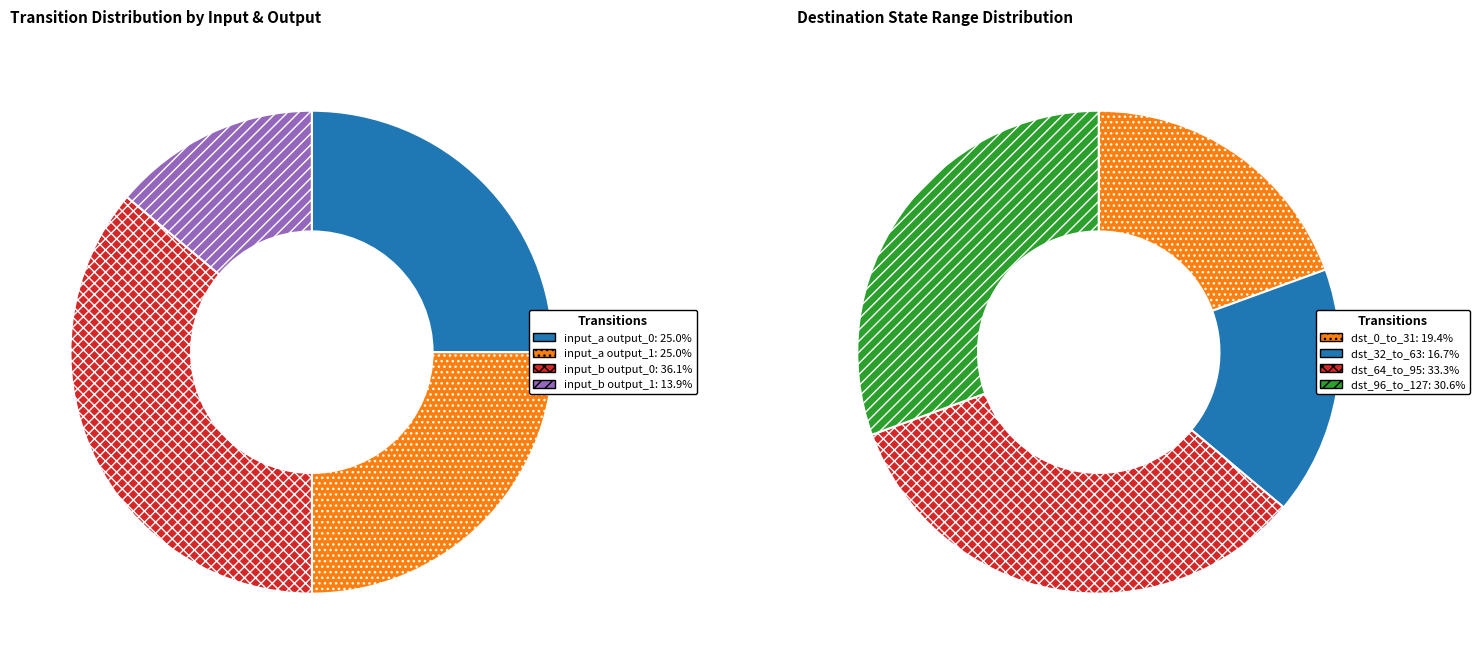

True or false: 33 accounts for 0% of the total.

True